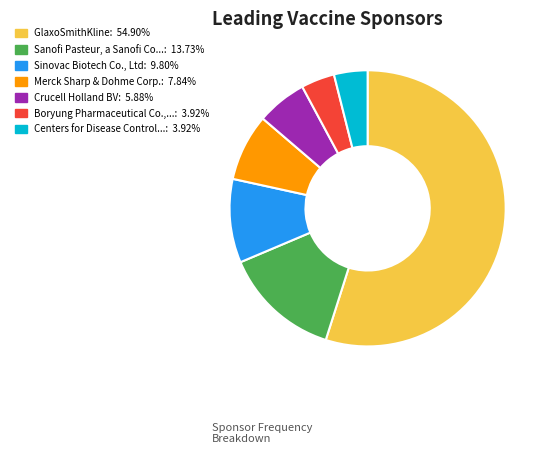

Is there a majority slice in this chart?

Yes